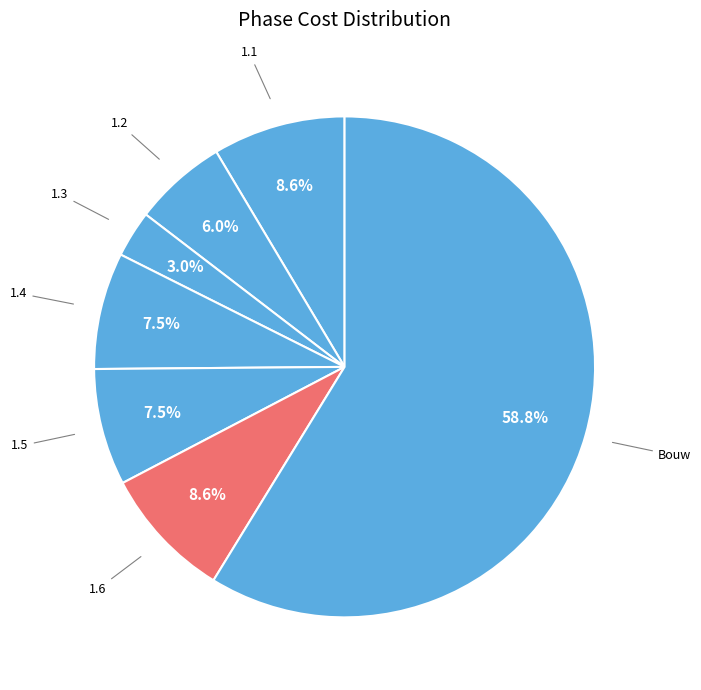

What is the largest slice in the pie chart?

Bouw